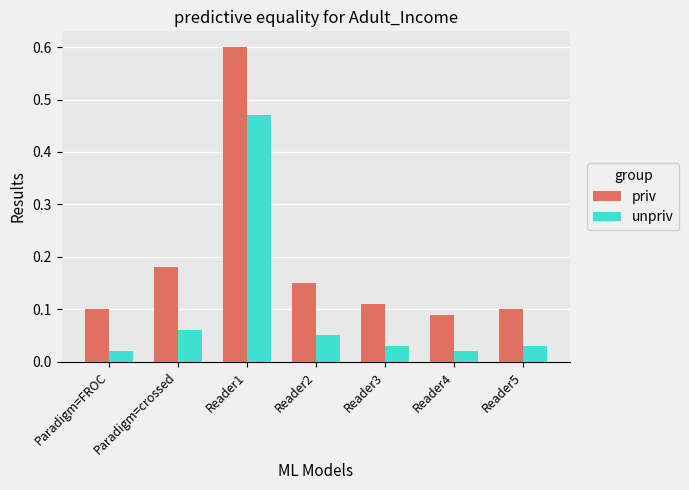

At which category is the sum across all series the highest?

Reader1